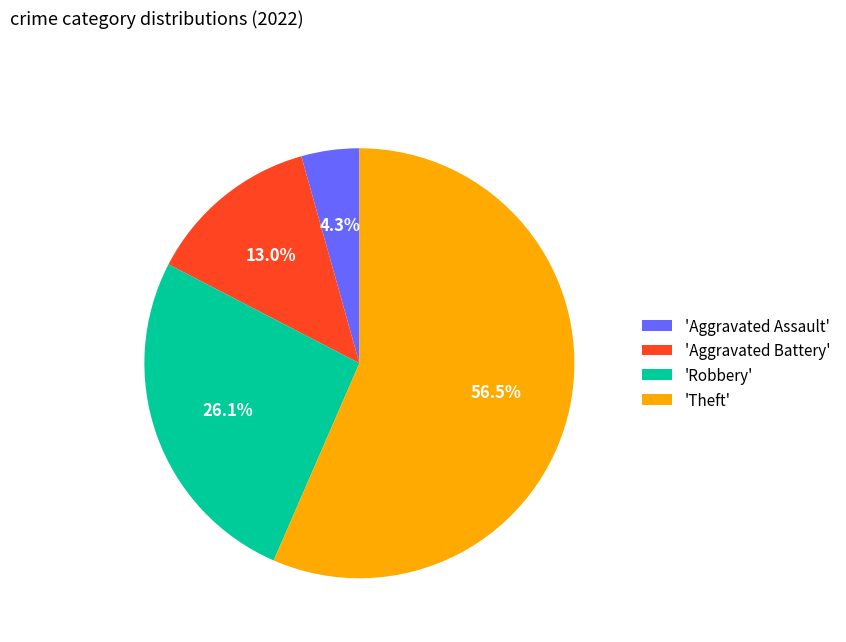

What is the majority slice?

'Theft'